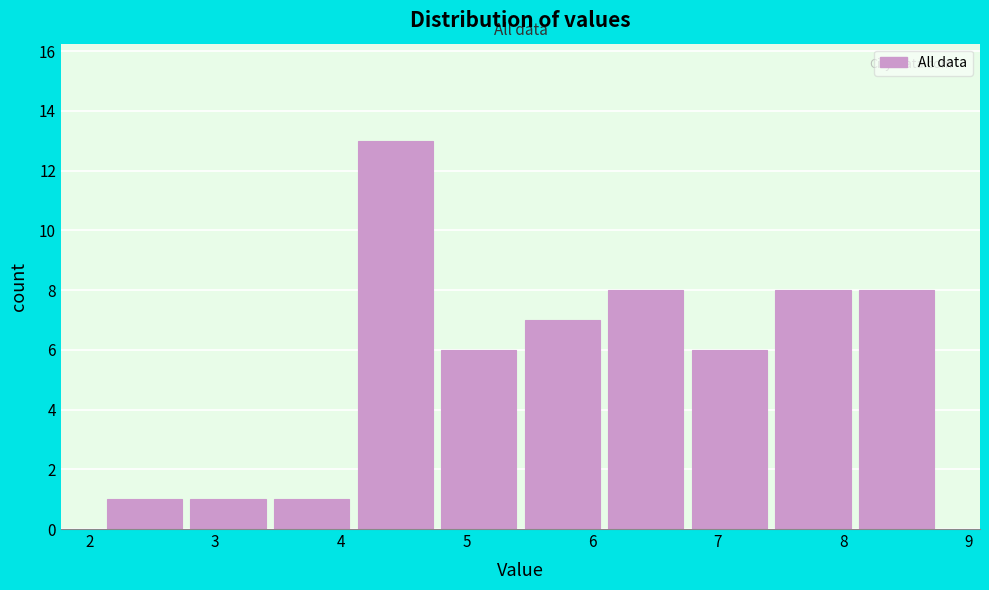

Reading left to right, transcribe this chart: for each bar, give the range it covers on the x-axis and its height. Neither the bar edges nor the heights are printed on the chart, so give them approximately, as read against the axes.

2.1 to 2.8: 1
2.8 to 3.4: 1
3.4 to 4.1: 1
4.1 to 4.8: 13
4.8 to 5.4: 6
5.4 to 6.1: 7
6.1 to 6.8: 8
6.8 to 7.4: 6
7.4 to 8.1: 8
8.1 to 8.8: 8